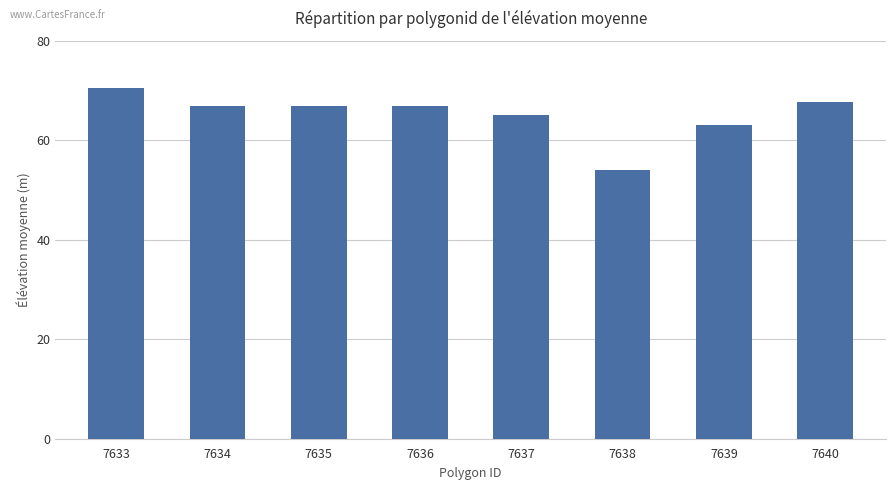

What is the sum of all values?

520.5